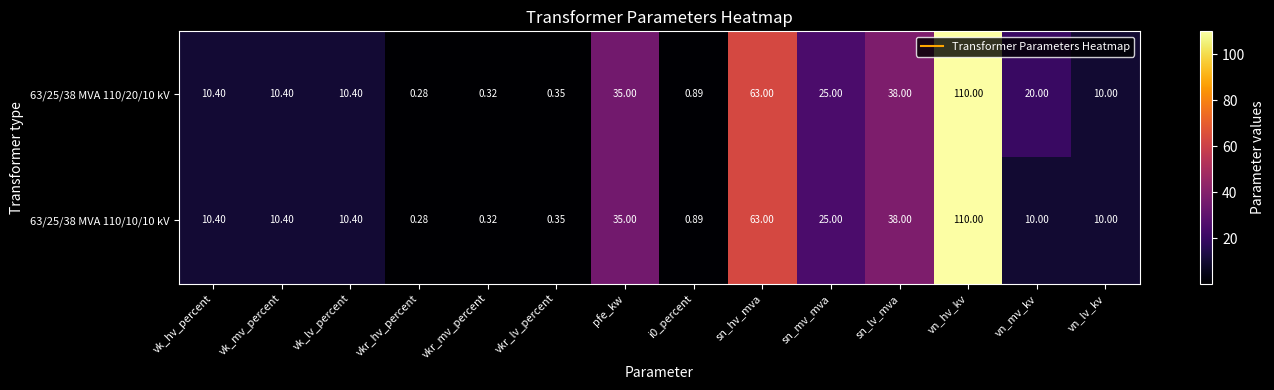

How many data points in 63/25/38 MVA 110/20/10 kV are less than 10?

4